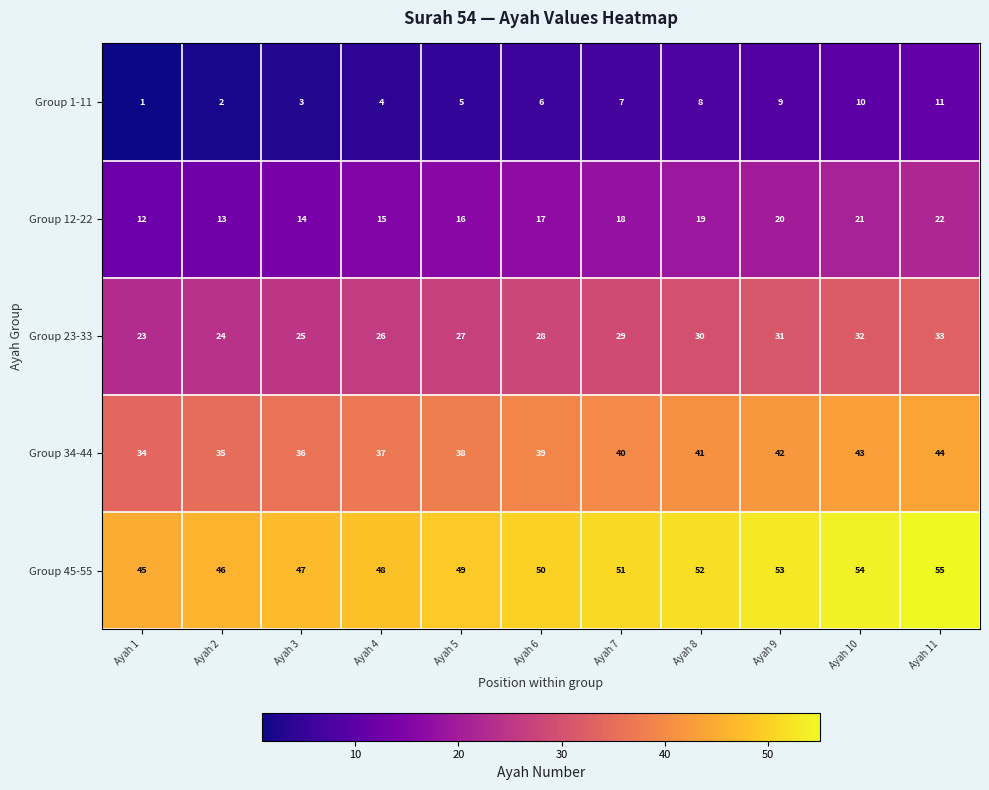

How many distinct data groups are displayed?

5